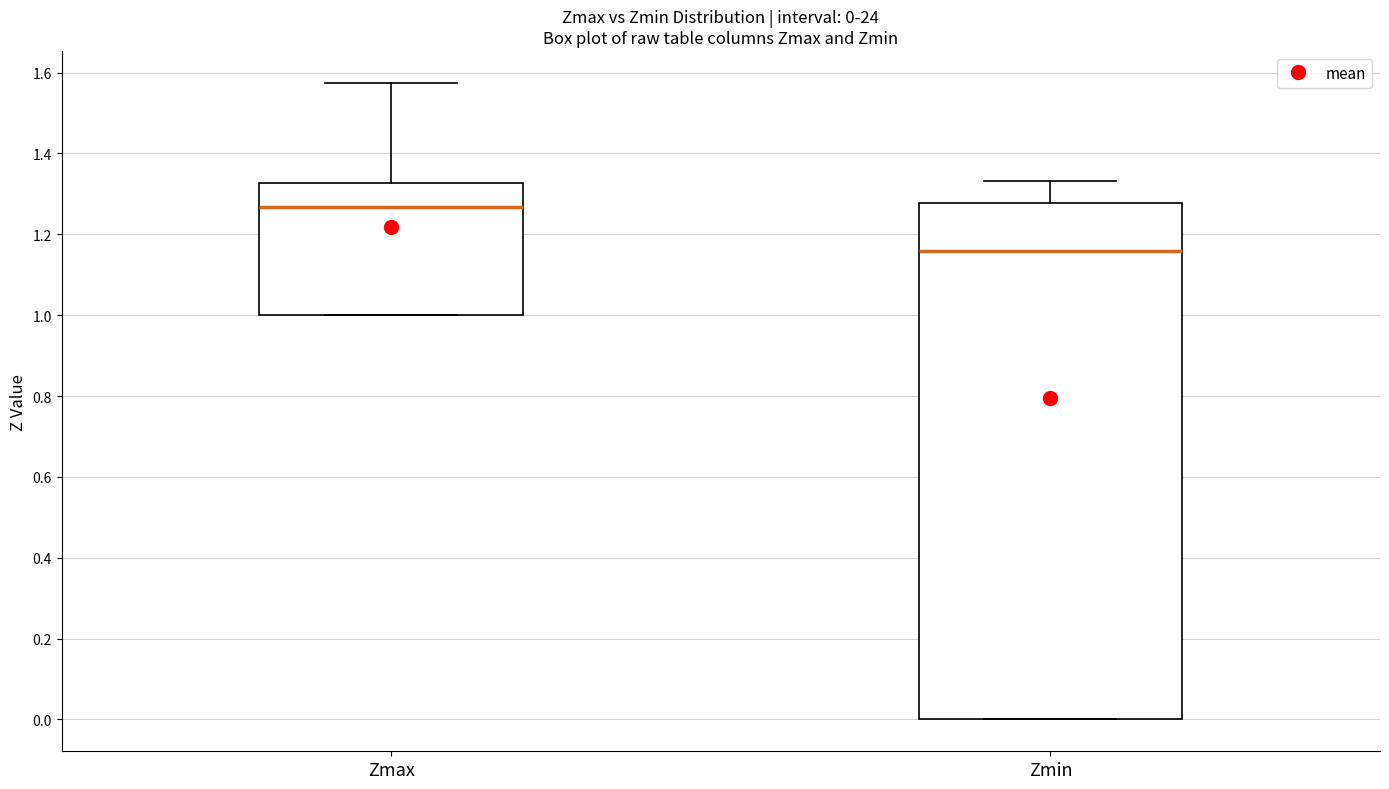

Which box has the highest median line?

Zmax